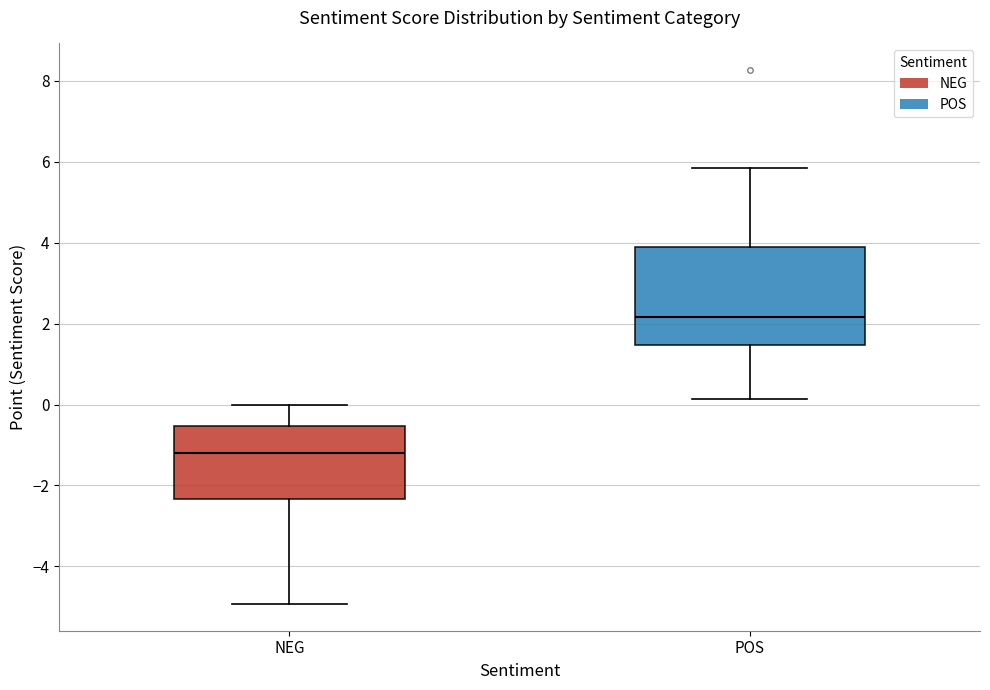

Reading left to right, transcribe this box plot: for each box, give where its median line is, the range the box spans, and where its two whiskers end, as read against the y-axis. The values are not printed on the chart, so give them approximately, as read against the axis.

NEG: median -1.2, box -2.4 to -0.6, whiskers -5.0 to 0.0
POS: median 2.2, box 1.4 to 3.8, whiskers 0.2 to 5.8